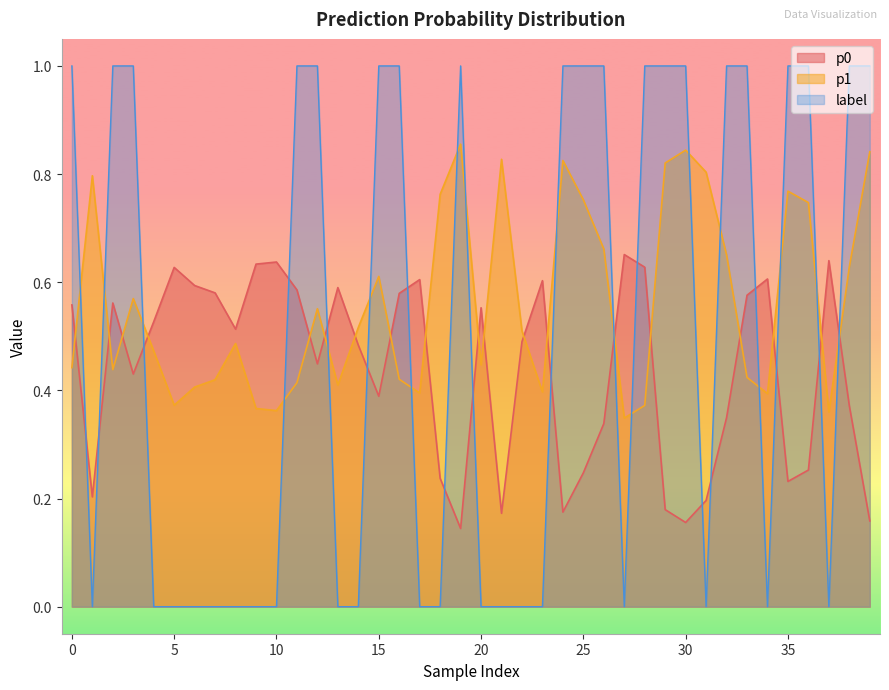

Which series has the widest spread of values?

label